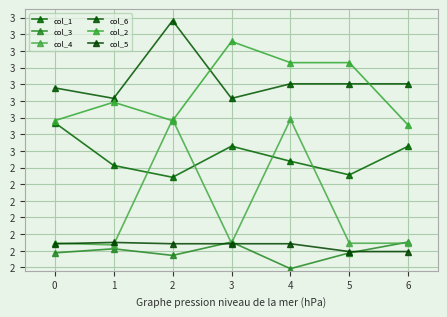

Rank the categories by col_3 value from highest to lowest.

3, 6, 1, 0, 5, 2, 4